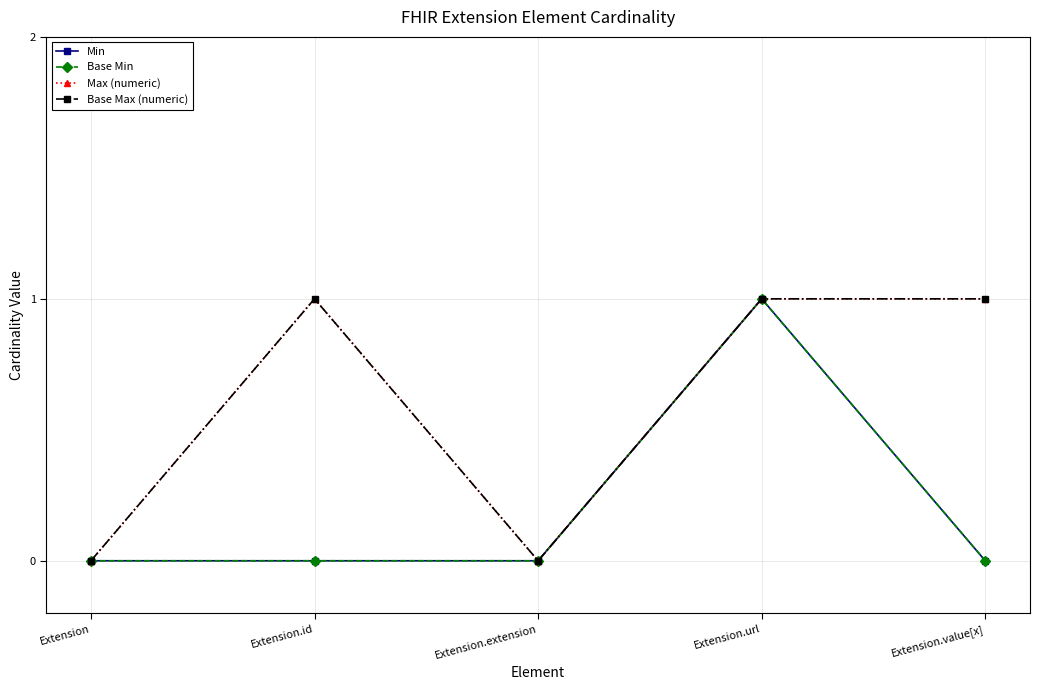

Does the chart have visible grid lines?

Yes